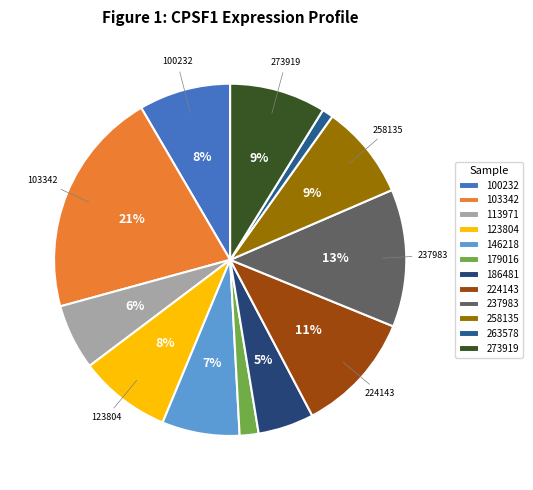

Between 263578 and 273919, which is larger?

273919